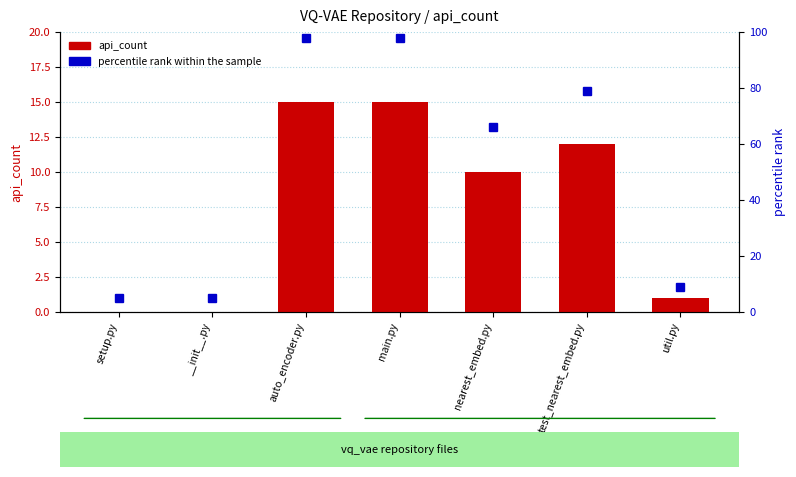

How many values in the percentile rank within the sample series are below 66?

3